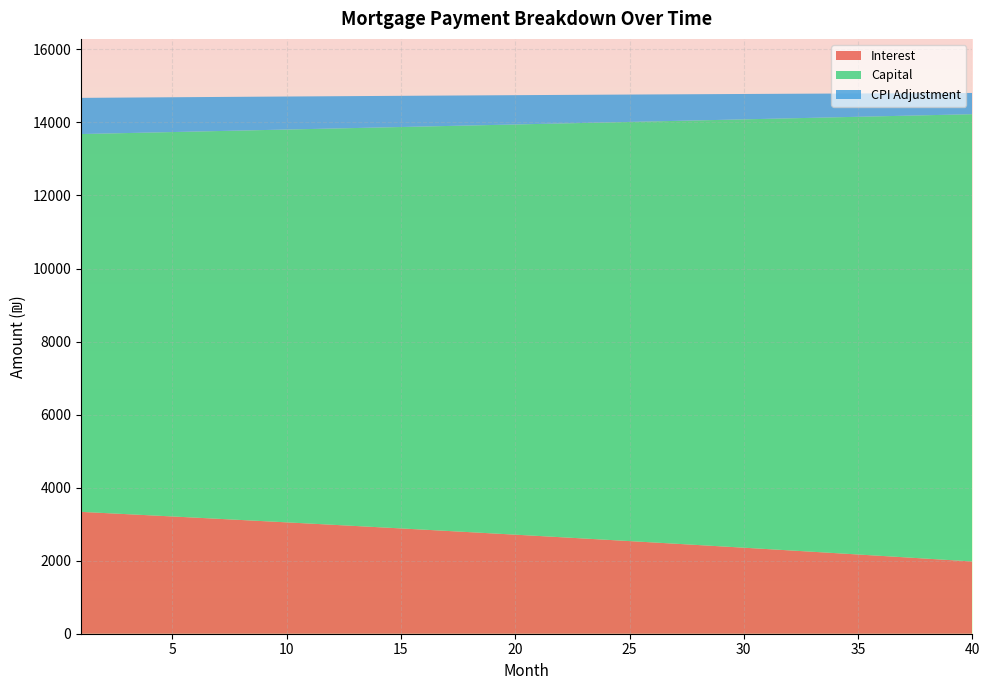

What is the maximum value for Interest?

3336.7